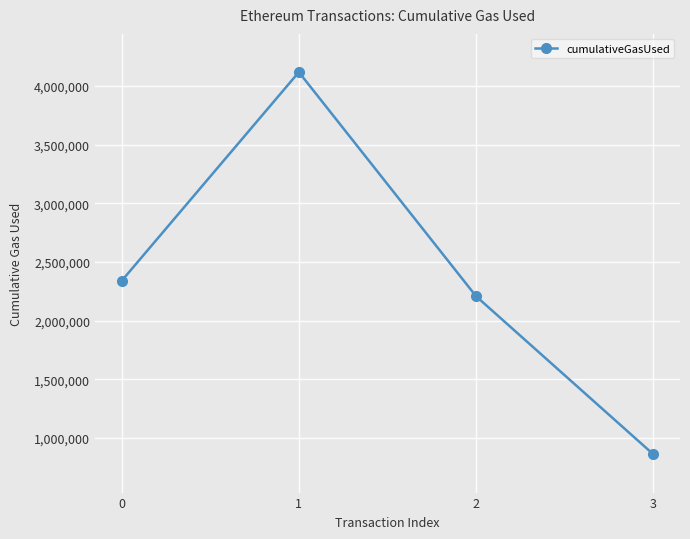

What is the value of the 4th point from the left?

860285